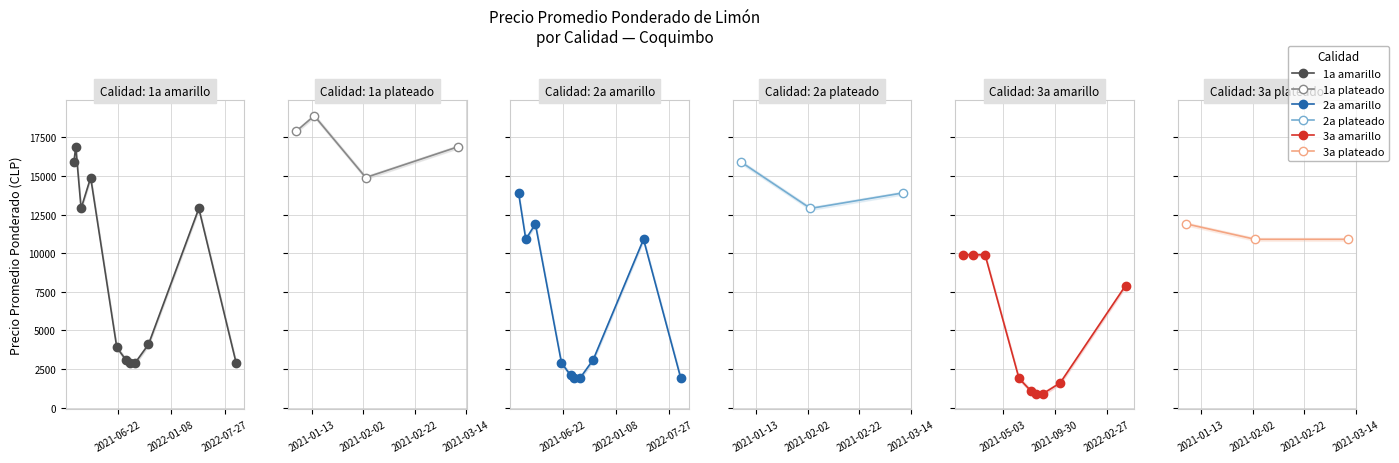

The value of Precio promedio ponderado at 2021-03-11 is 11900. True or false?

True